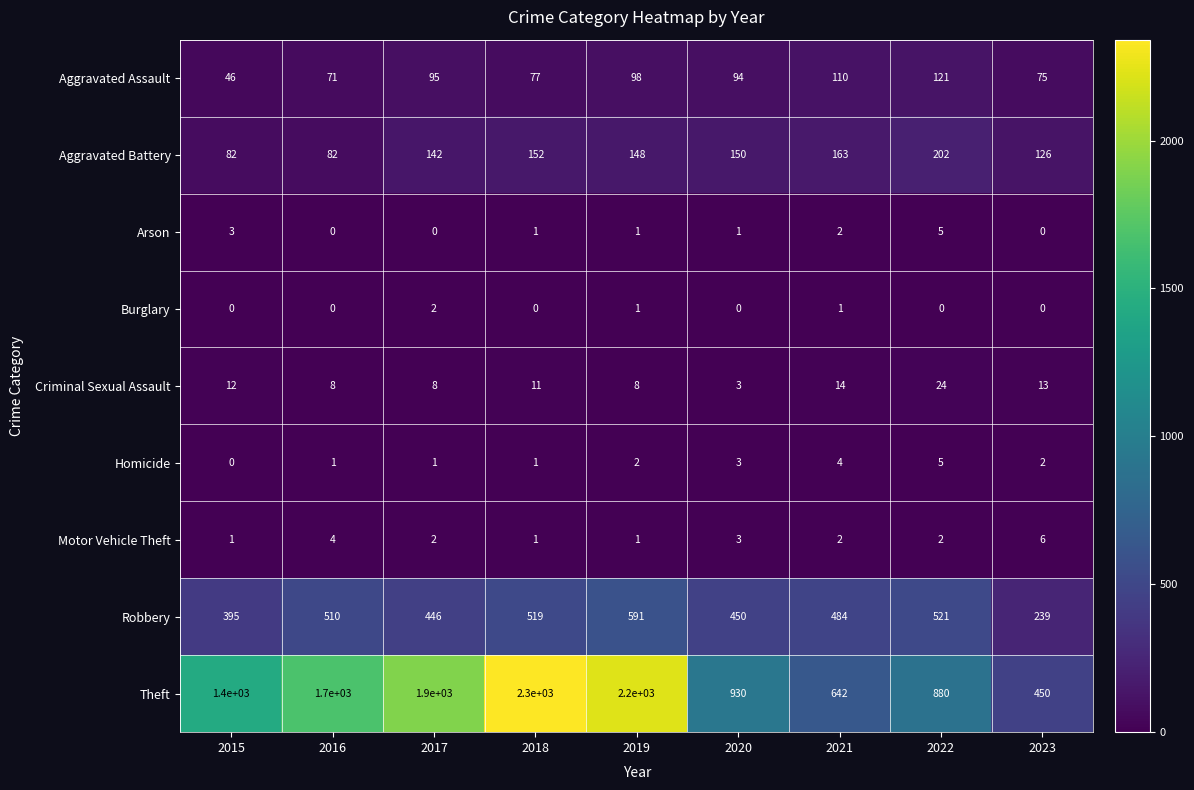

Where is Theft nearest to the value 1375?

2015